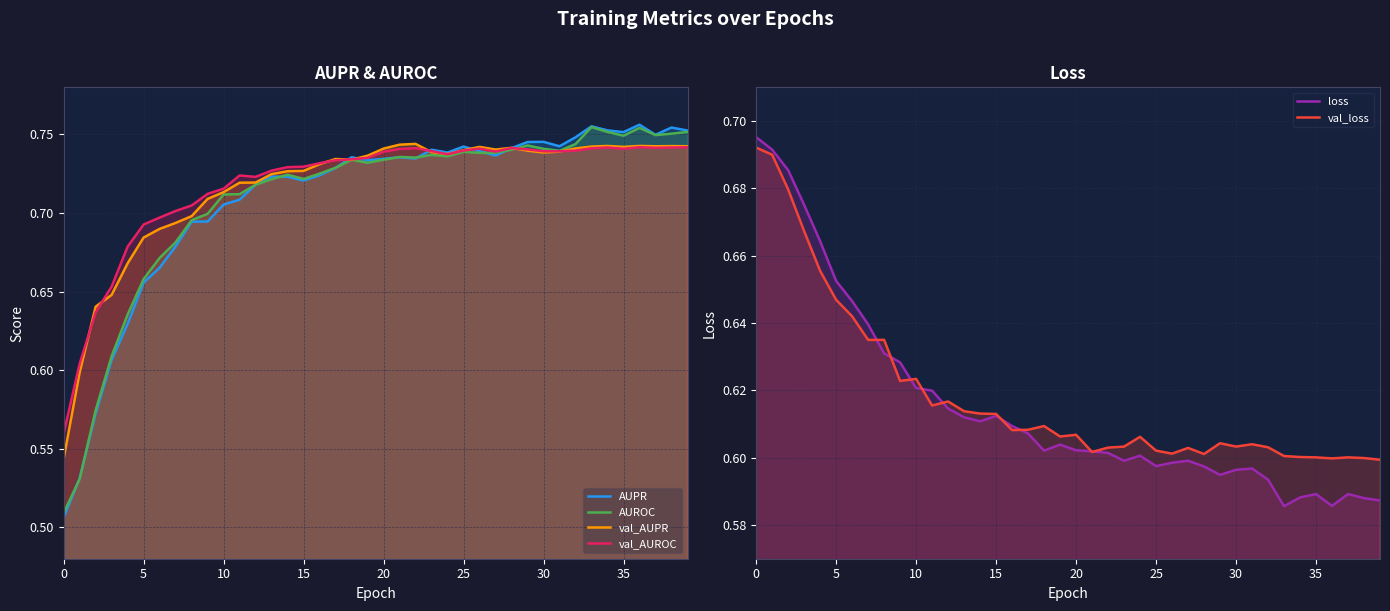

What is the spread (max minus min) of values at 33?

0.2